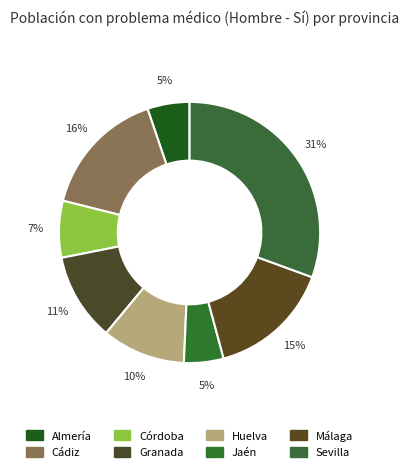

To the nearest percent, what portion does Sevilla represent?

31%